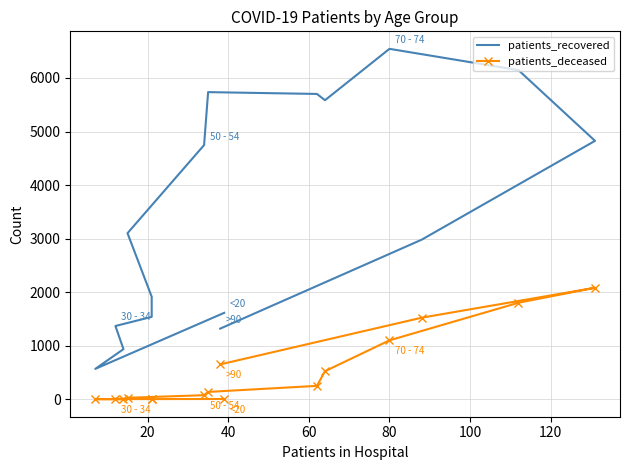

True or false: patients_recovered has more than 1 interior local peaks.

True